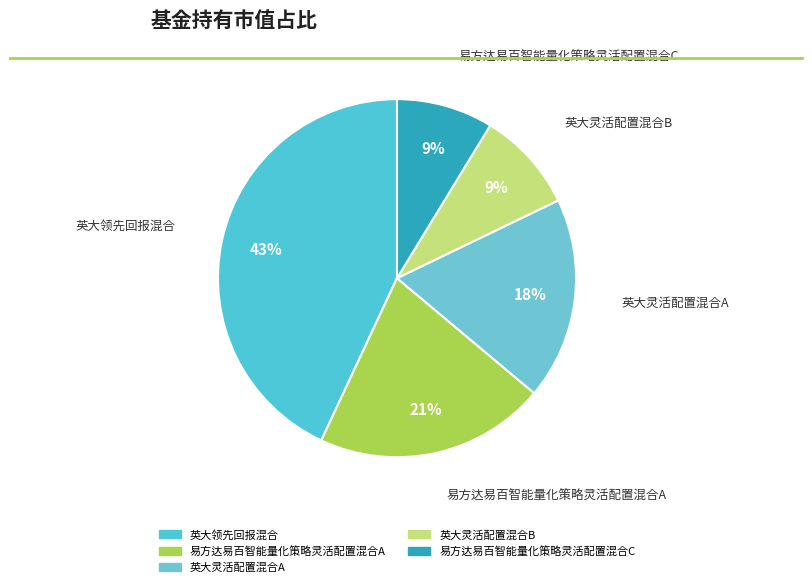

Rank the categories by value from highest to lowest.

英大领先回报混合, 易方达易百智能量化策略灵活配置混合A, 英大灵活配置混合A, 英大灵活配置混合B, 易方达易百智能量化策略灵活配置混合C